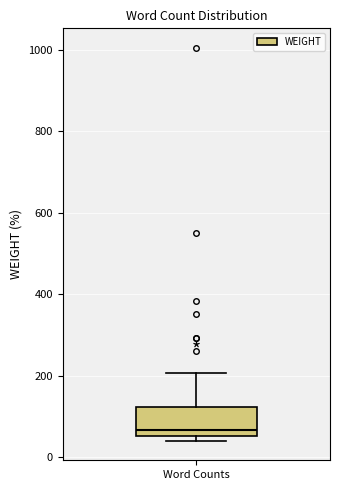

Read this box plot against the y-axis: the position of the median line, the range covered by the box, and the ends of both whiskers. The values are not printed on the chart, so give them approximately, as read against the axis.

median 60 (just above the box's lower edge), box 60 to 120, whiskers 40 to 200